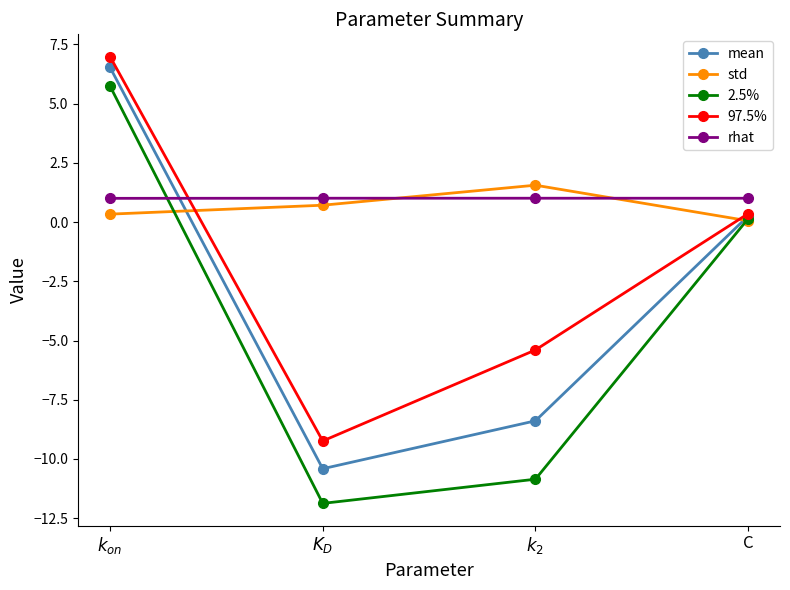

Count the number of data series in this chart.

5